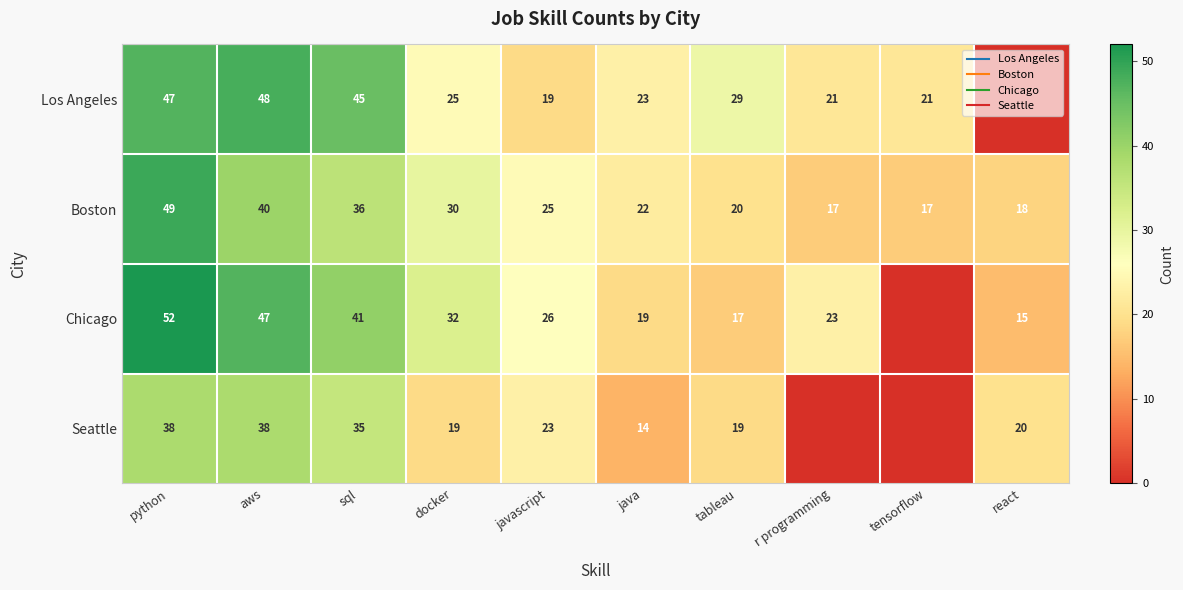

What is the sum of all Seattle values?

206